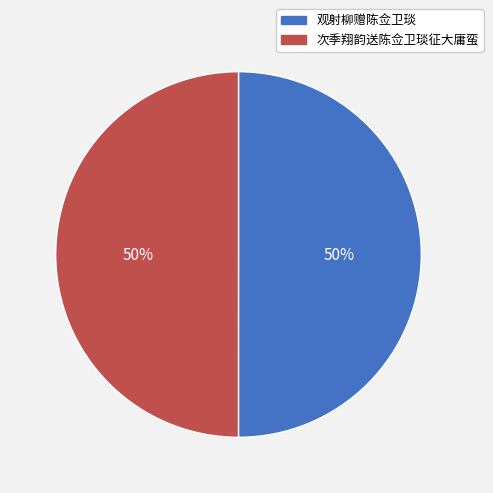

To the nearest percent, what percentage of the pie is 次季翔韵送陈佥卫琰征大庸蛮?

50%